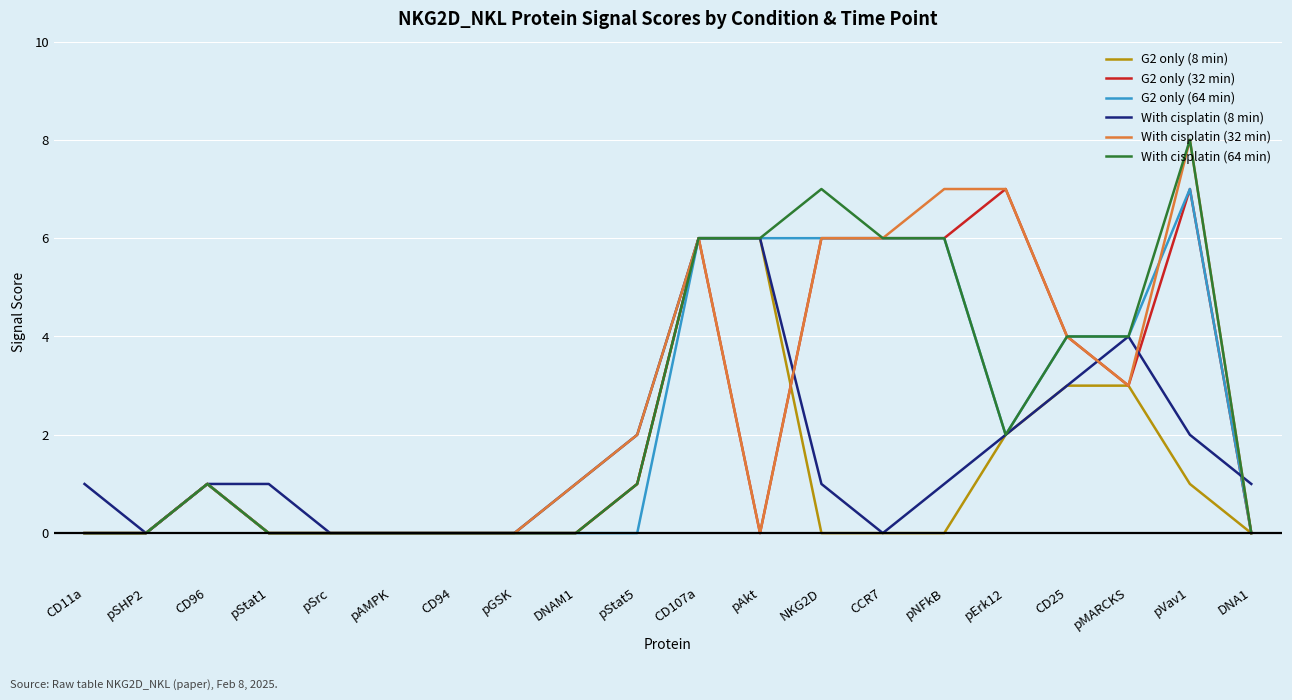

What are all the series names shown in the legend?

G2 only (8 min), G2 only (32 min), G2 only (64 min), With cisplatin (8 min), With cisplatin (32 min), With cisplatin (64 min)